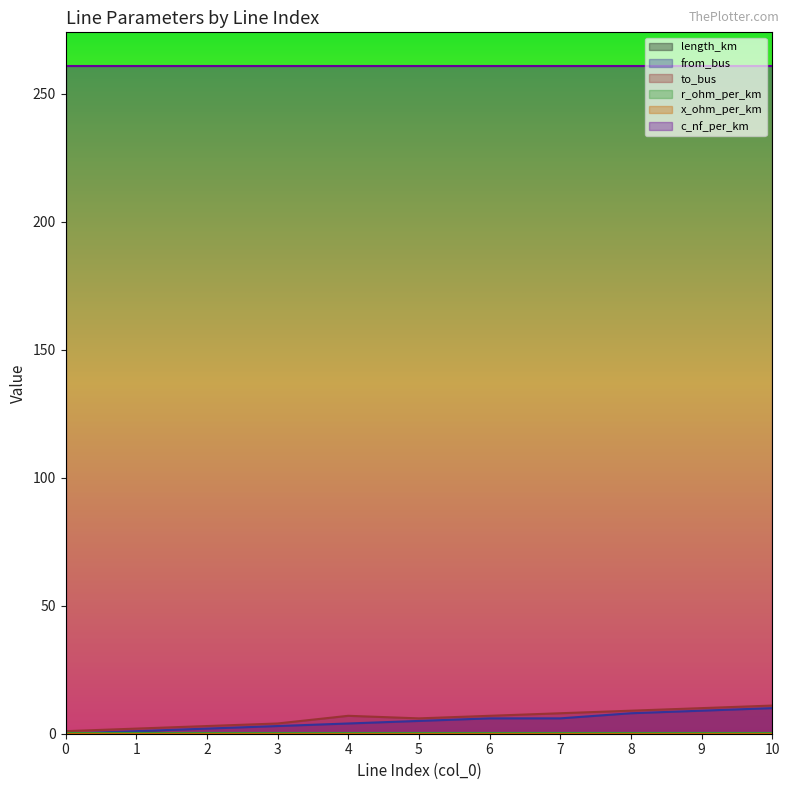

The value of c_nf_per_km at 3 is 64.0. True or false?

False